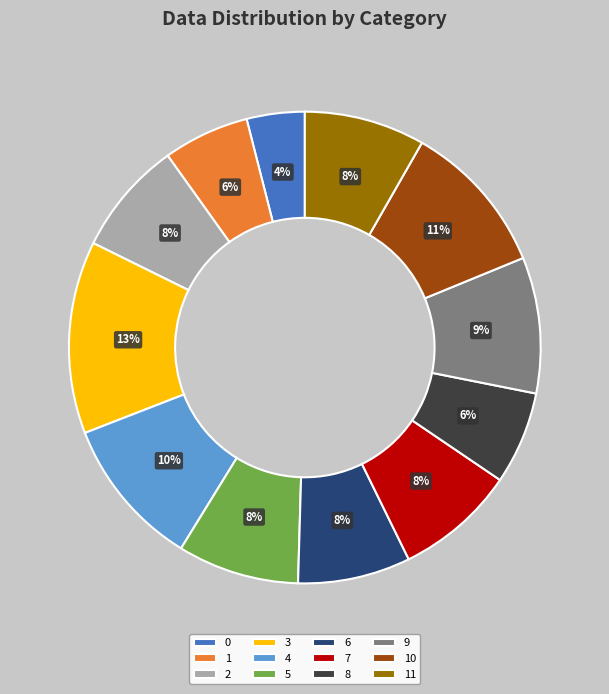

How many slices are in this pie chart?

12